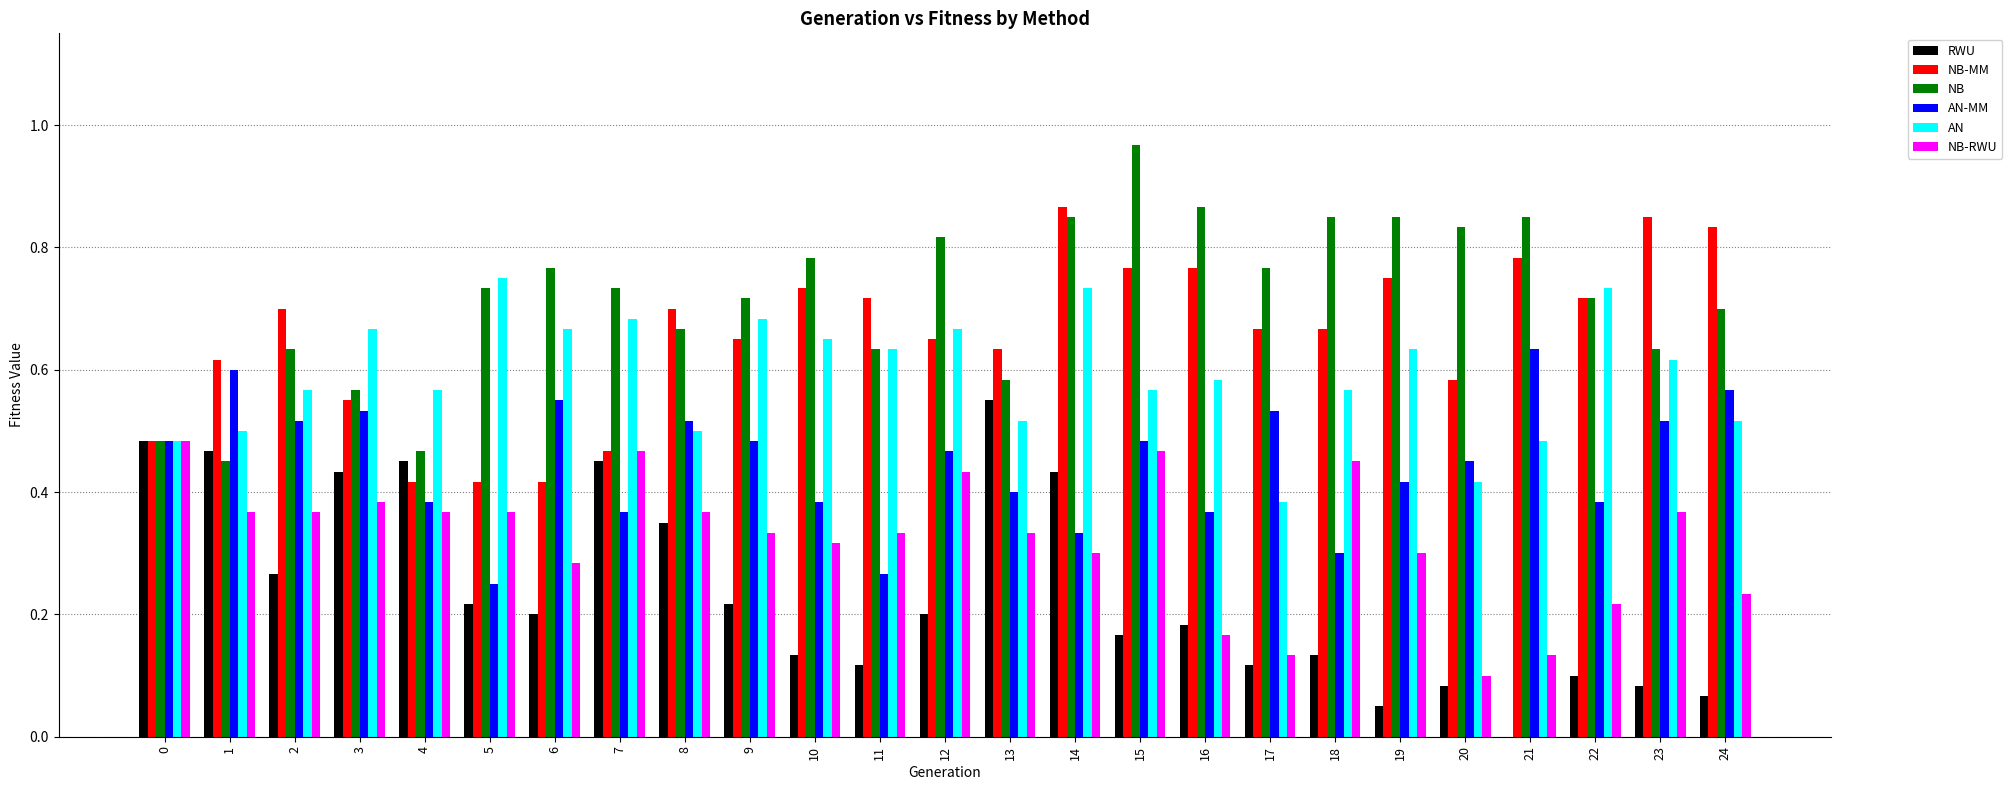

What is the sum of all AN-MM values?

11.2